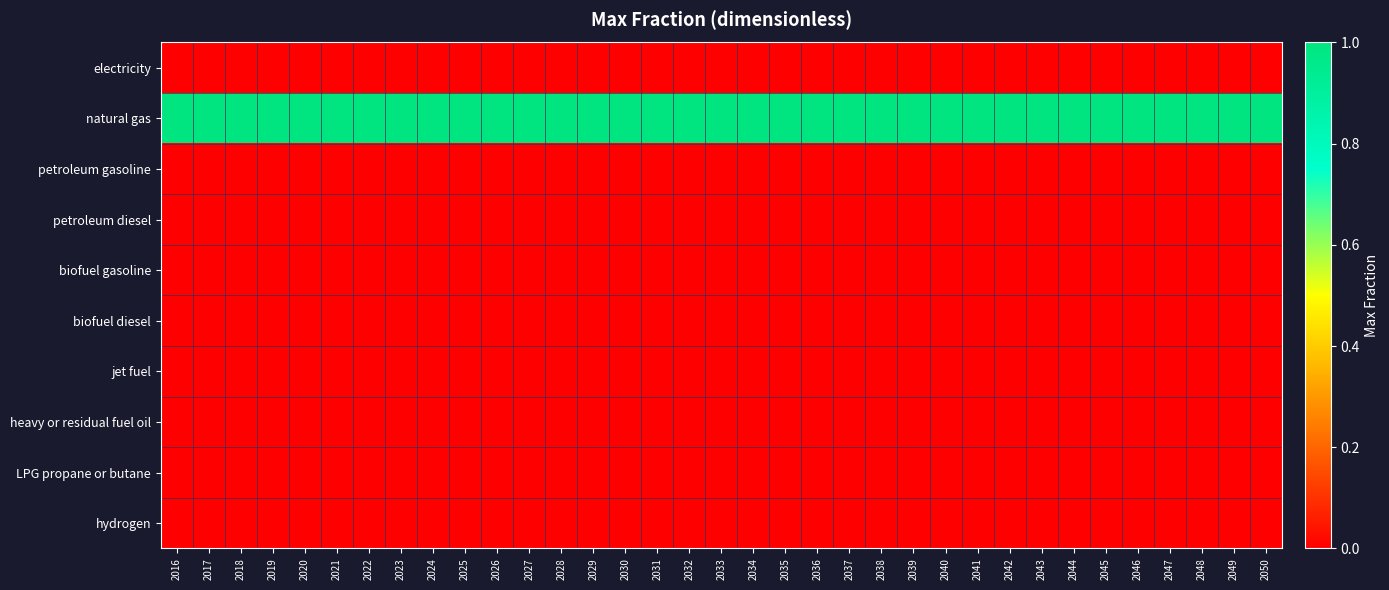

Rank the series by their maximum value, from highest to lowest.

natural gas, electricity, petroleum gasoline, petroleum diesel, biofuel gasoline, biofuel diesel, jet fuel, heavy or residual fuel oil, LPG propane or butane, hydrogen